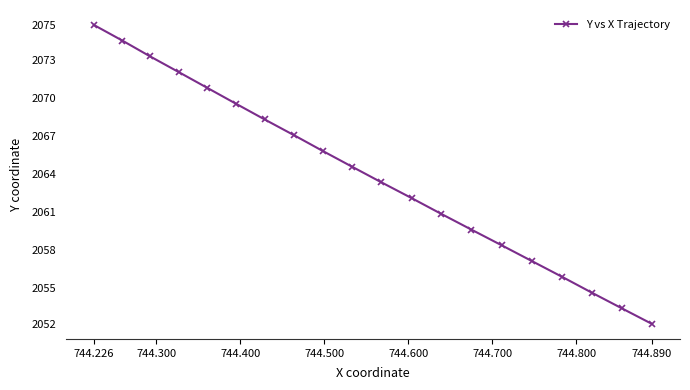

What is the sum of all values?

41279.0